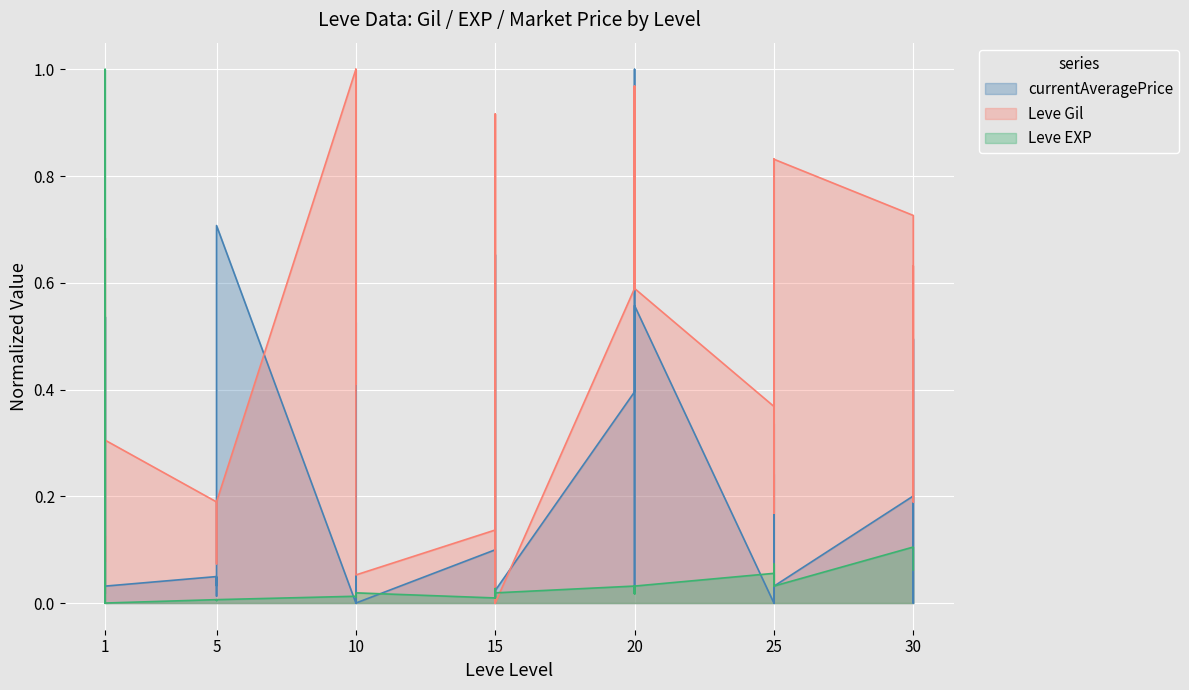

Rank the series by their maximum value, from lowest to highest.

Leve Gil, Leve EXP, currentAveragePrice